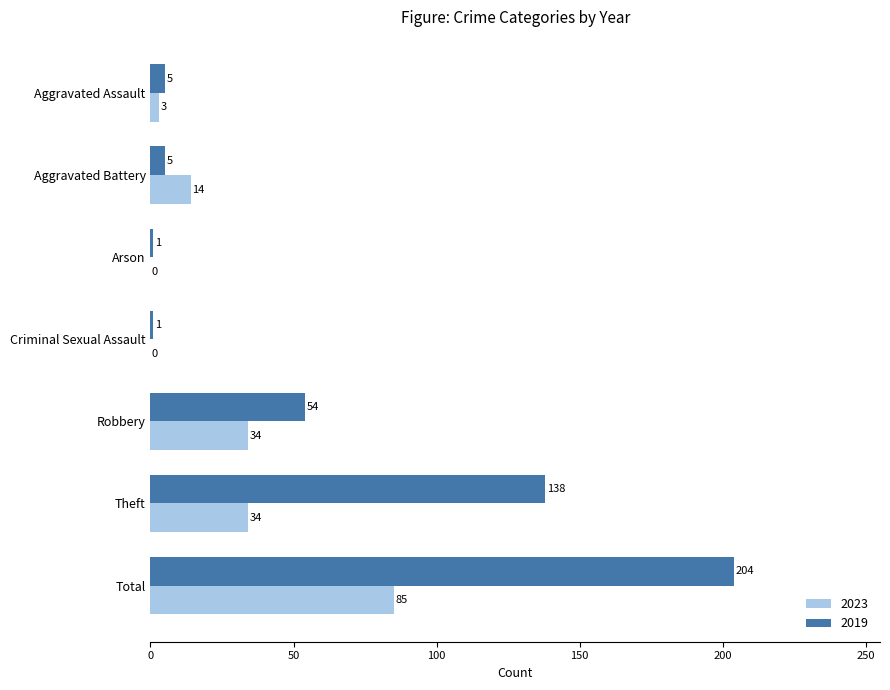

Which series changed the most between Robbery and Theft?

2019